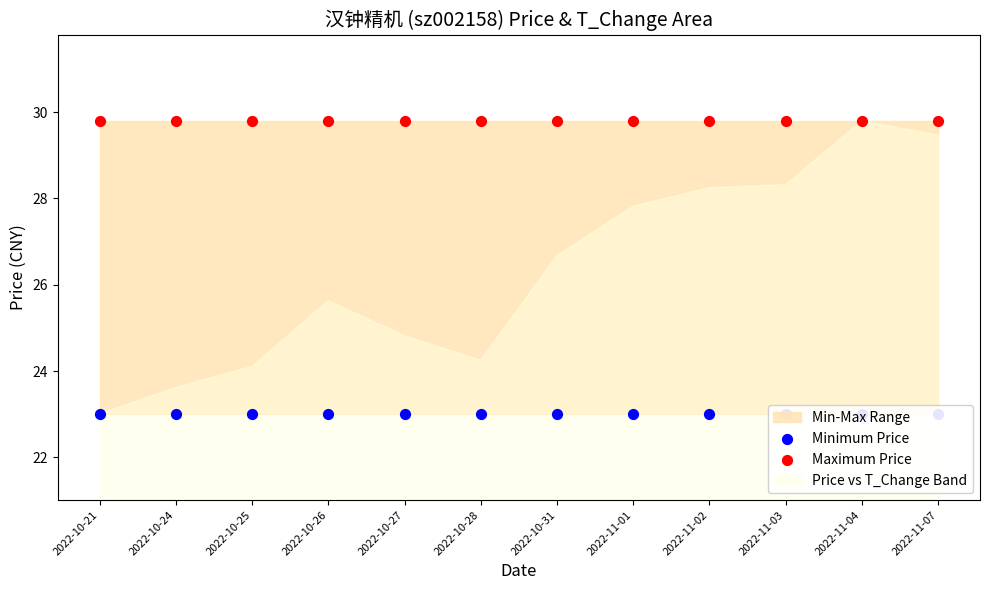

Which series has the largest total across all categories?

Maximum Price